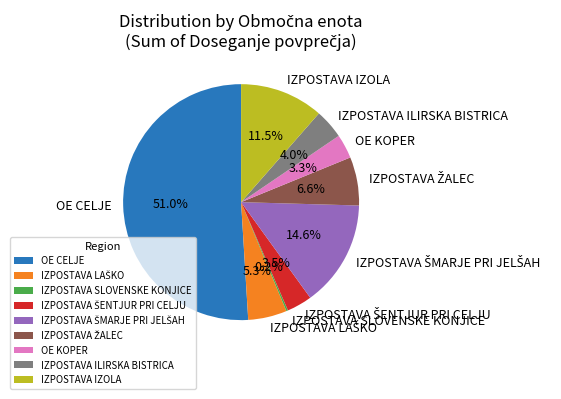

Is OE CELJE the majority of the pie?

Yes